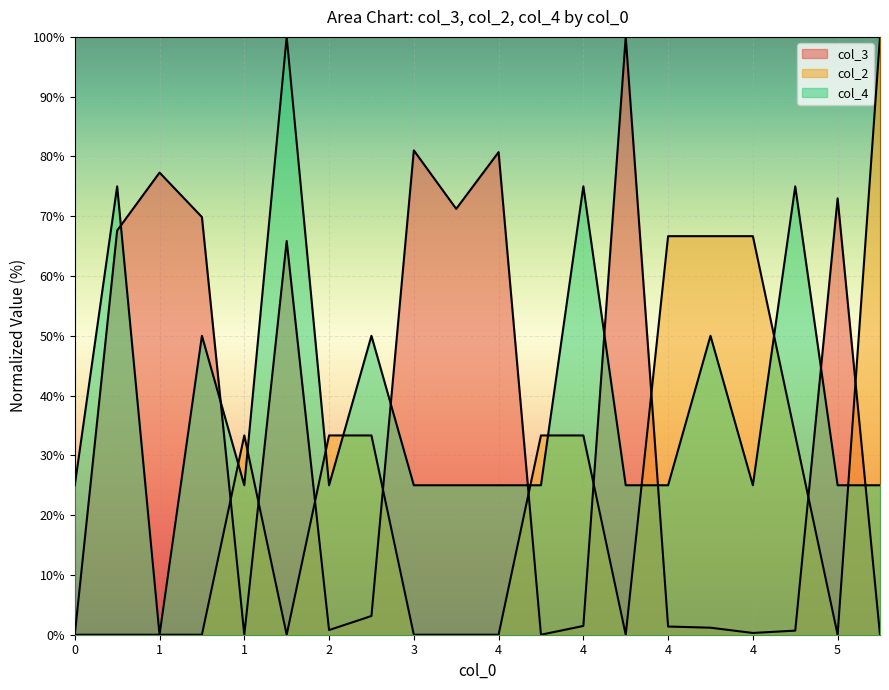

How many lines are shown in the chart?

3